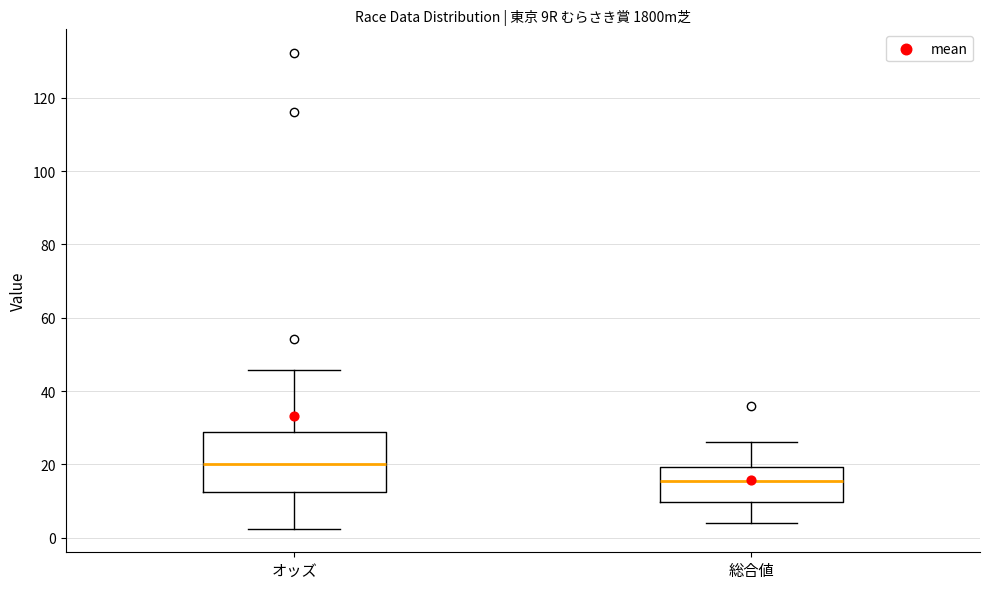

Where does the upper whisker of the box for 総合値 end on the y-axis? The values are not printed on the chart, so give them approximately, as read against the axis.

26